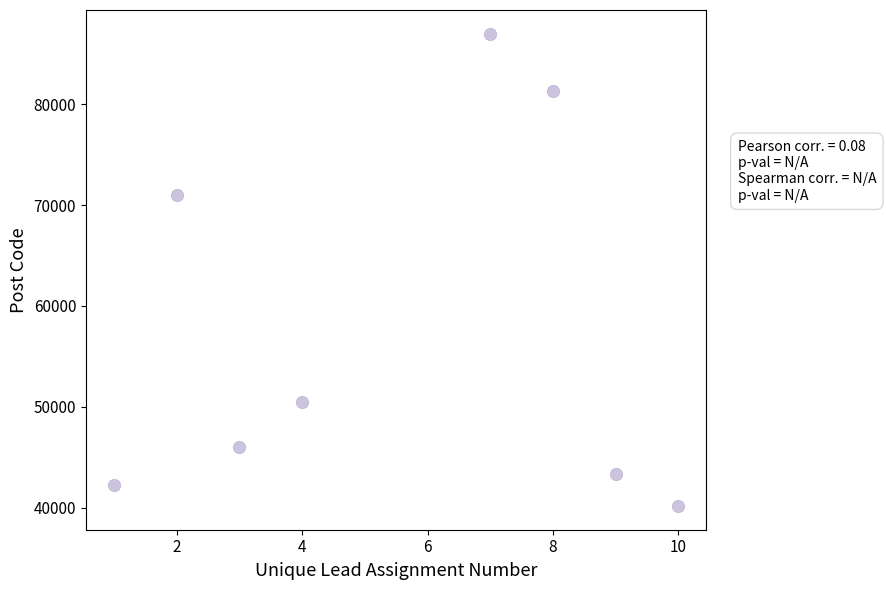

What is the average Y value?

57686